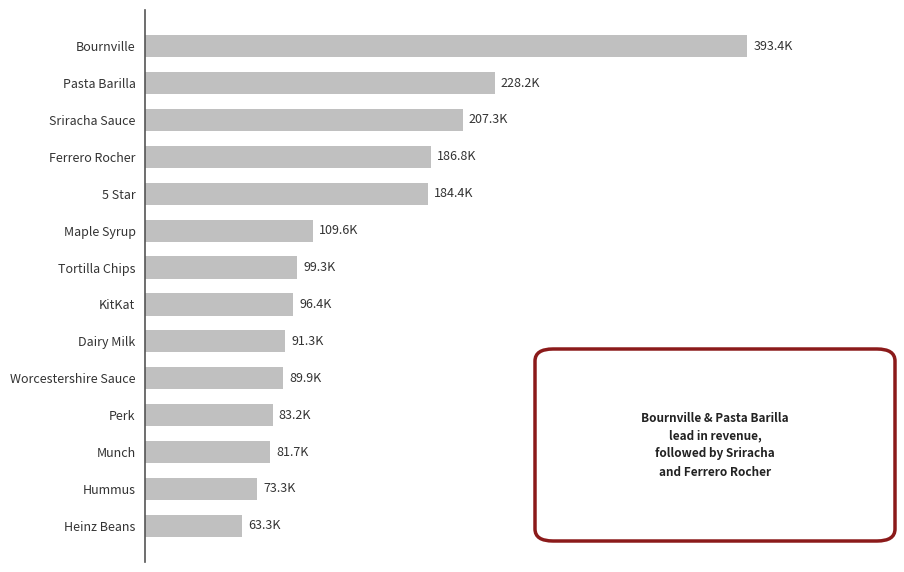

Where does the data first go above 99345?

Tortilla Chips